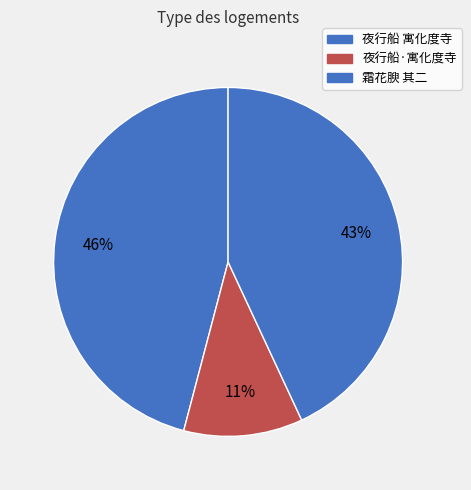

Rank the categories by value from highest to lowest.

夜行船 寓化度寺, 霜花腴 其二, 夜行船·寓化度寺